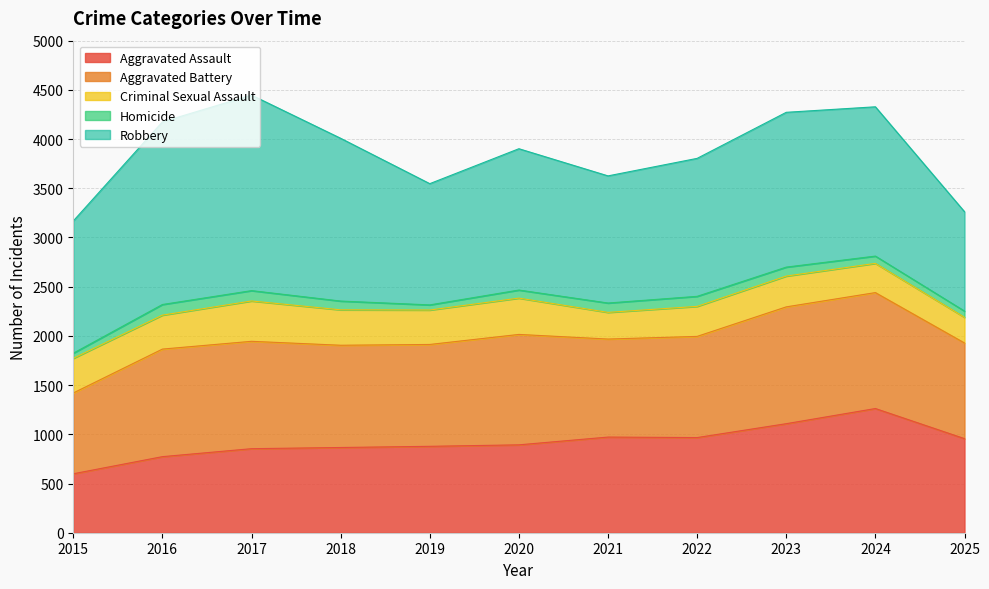

At which label does Criminal Sexual Assault reach its minimum?

2025